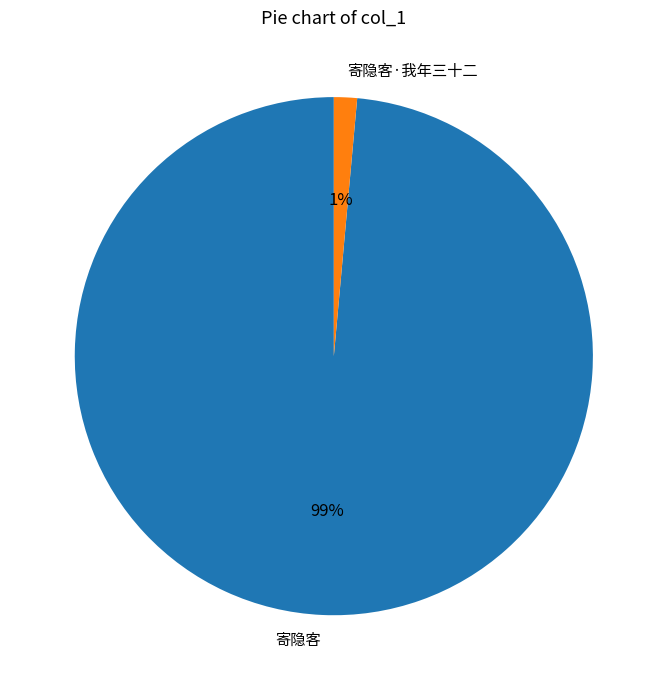

Which category accounts for the majority?

寄隐客